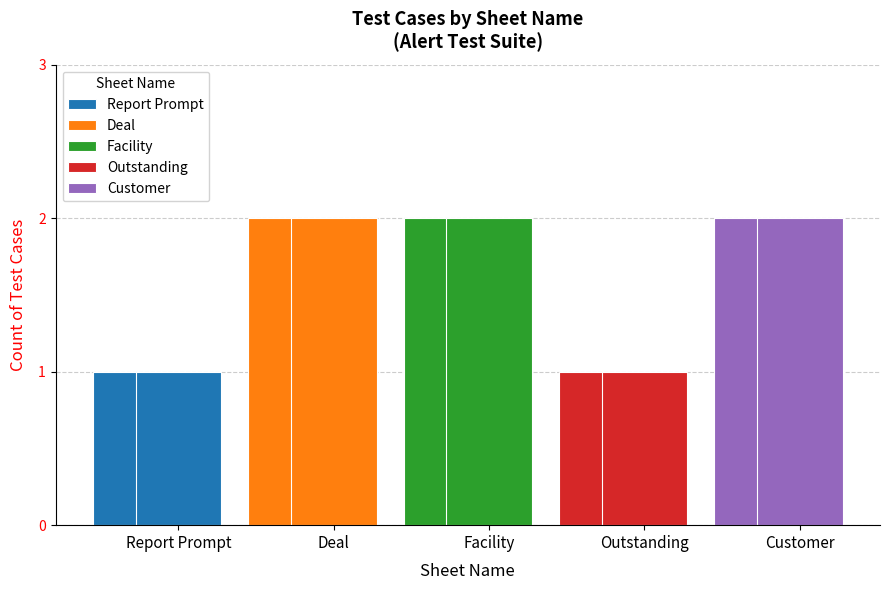

What position from the right is Deal?

4